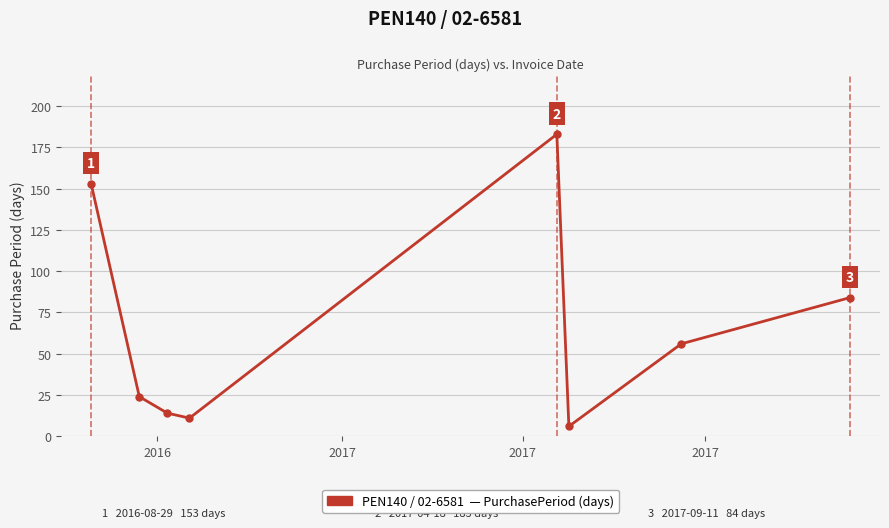

How many points are higher than both their immediate neighbors (excluding endpoints)?

1